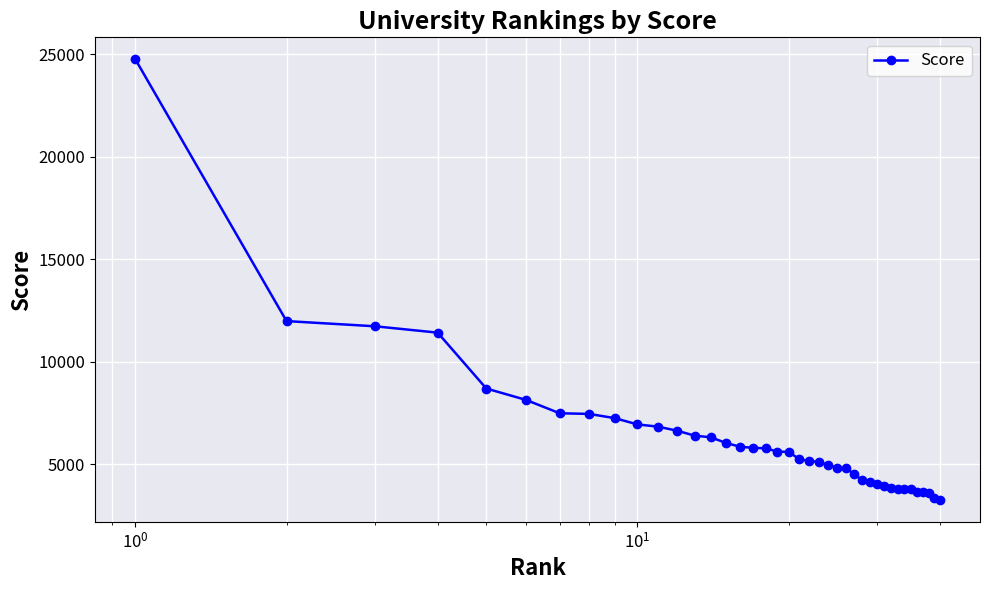

What is the difference between the maximum and minimum values?

21466